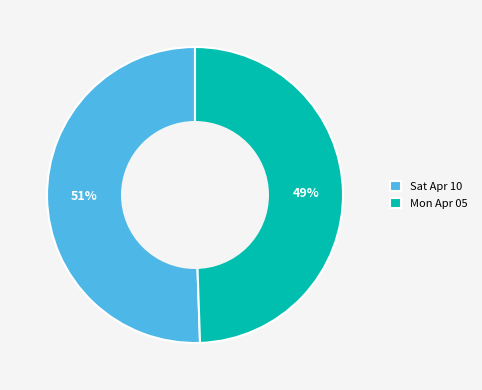

To the nearest percent, what is the average slice percentage?

50%